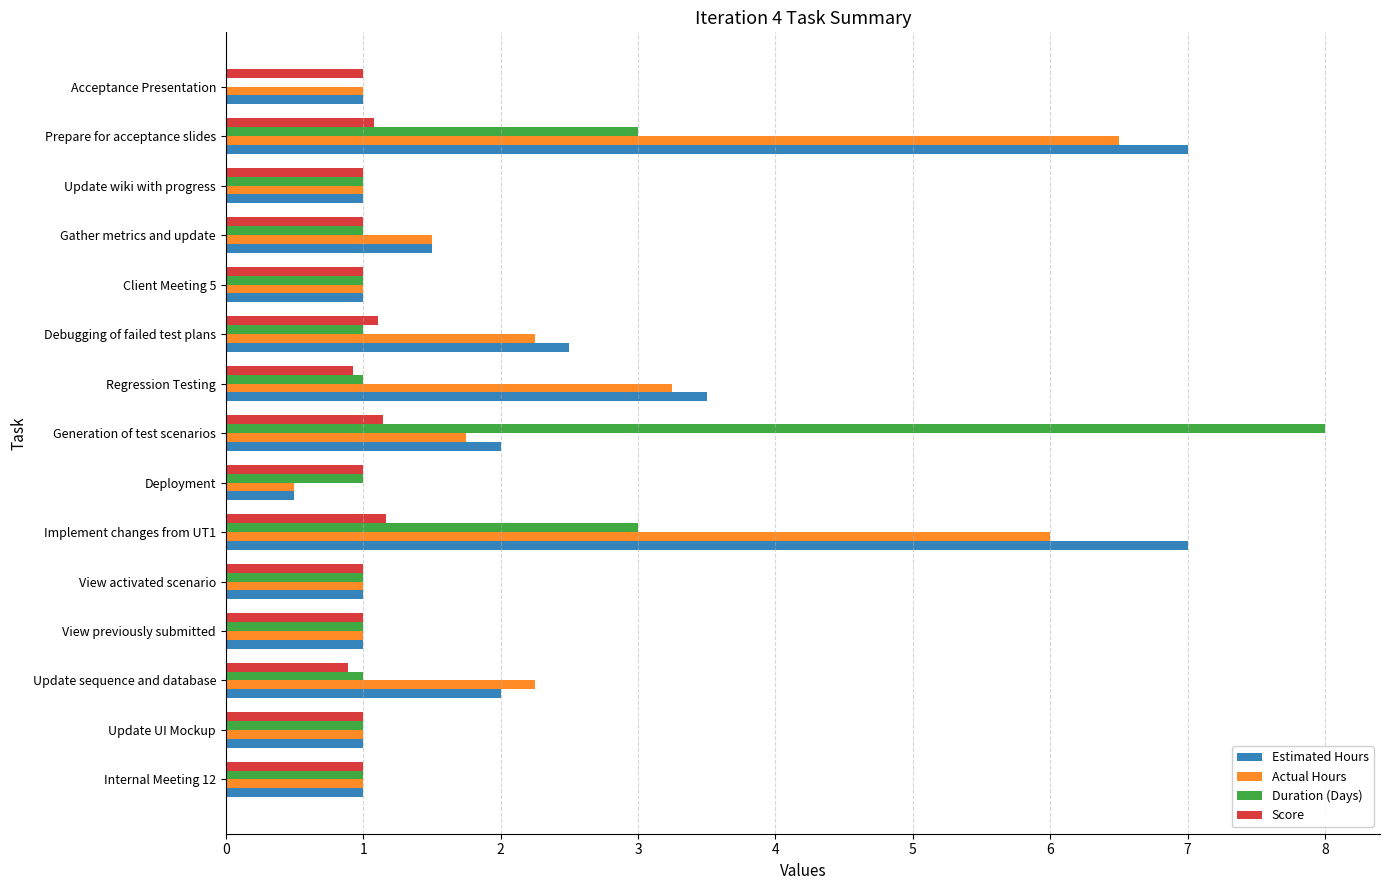

What is the sum of the Estimated Hours values at Acceptance Presentation and Prepare for acceptance slides?

8.0